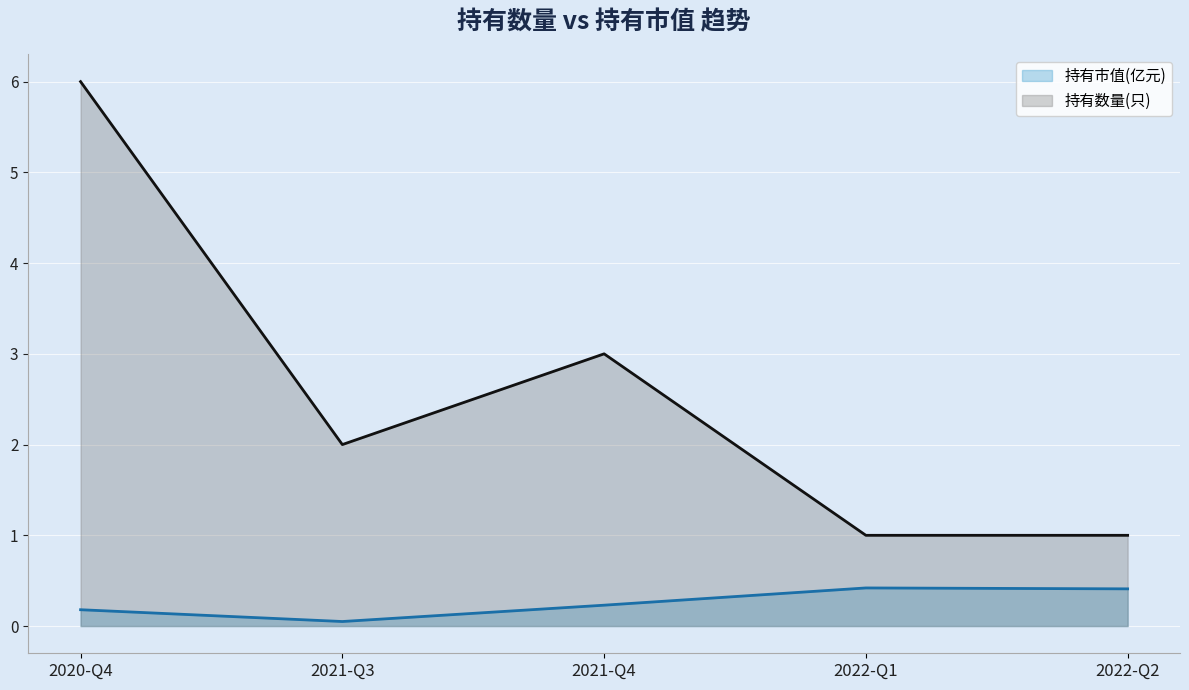

True or false: 持有数量(只) and 持有市值(亿元) cross at least once.

False